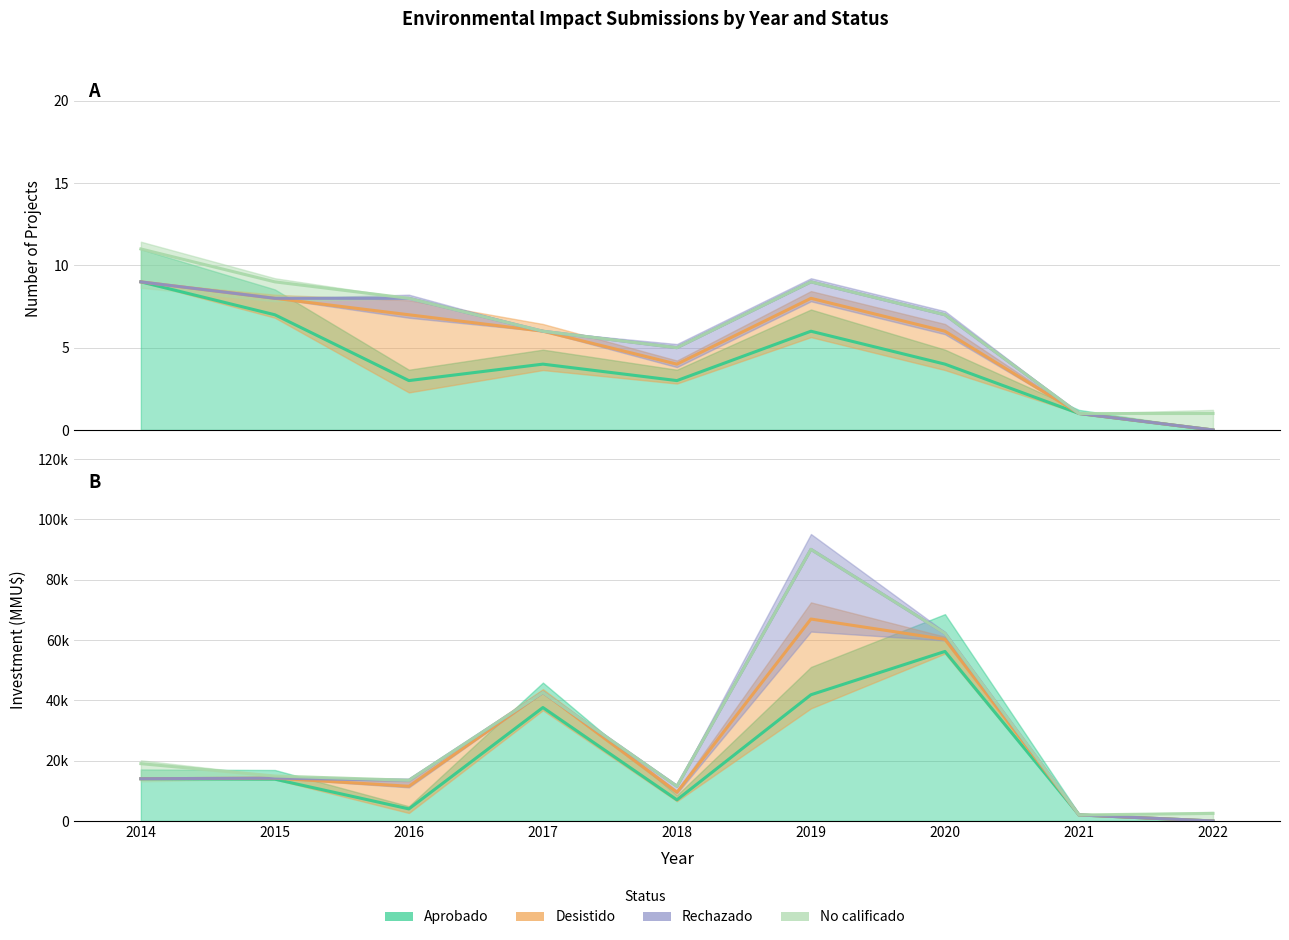

True or false: Aprobado and Rechazado intersect in this chart.

False